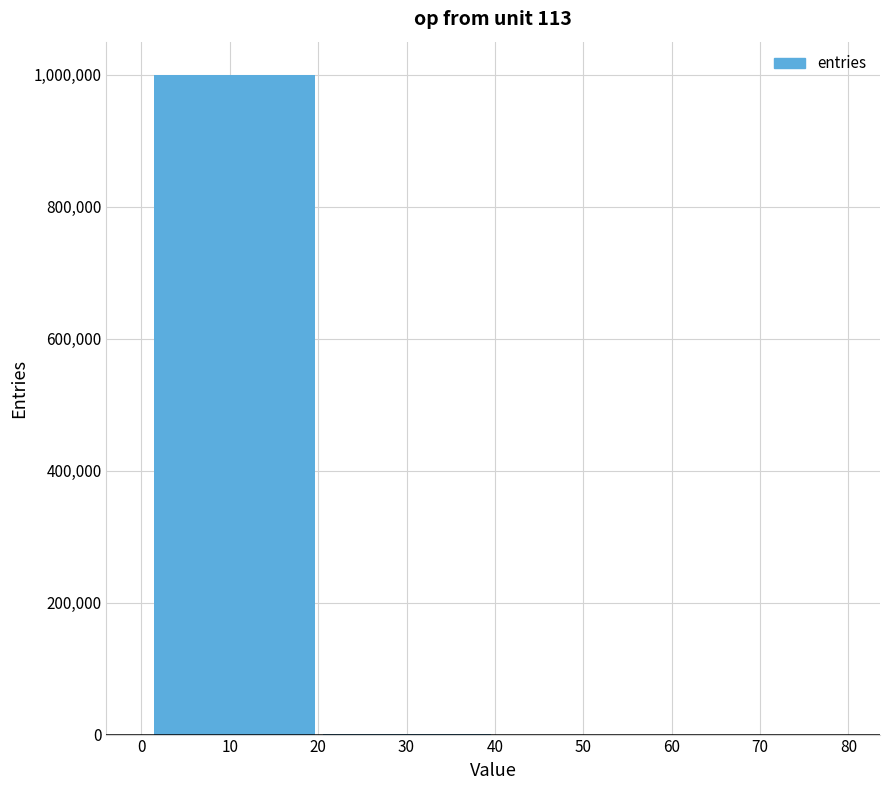

The value at 0 is 394157. True or false?

False